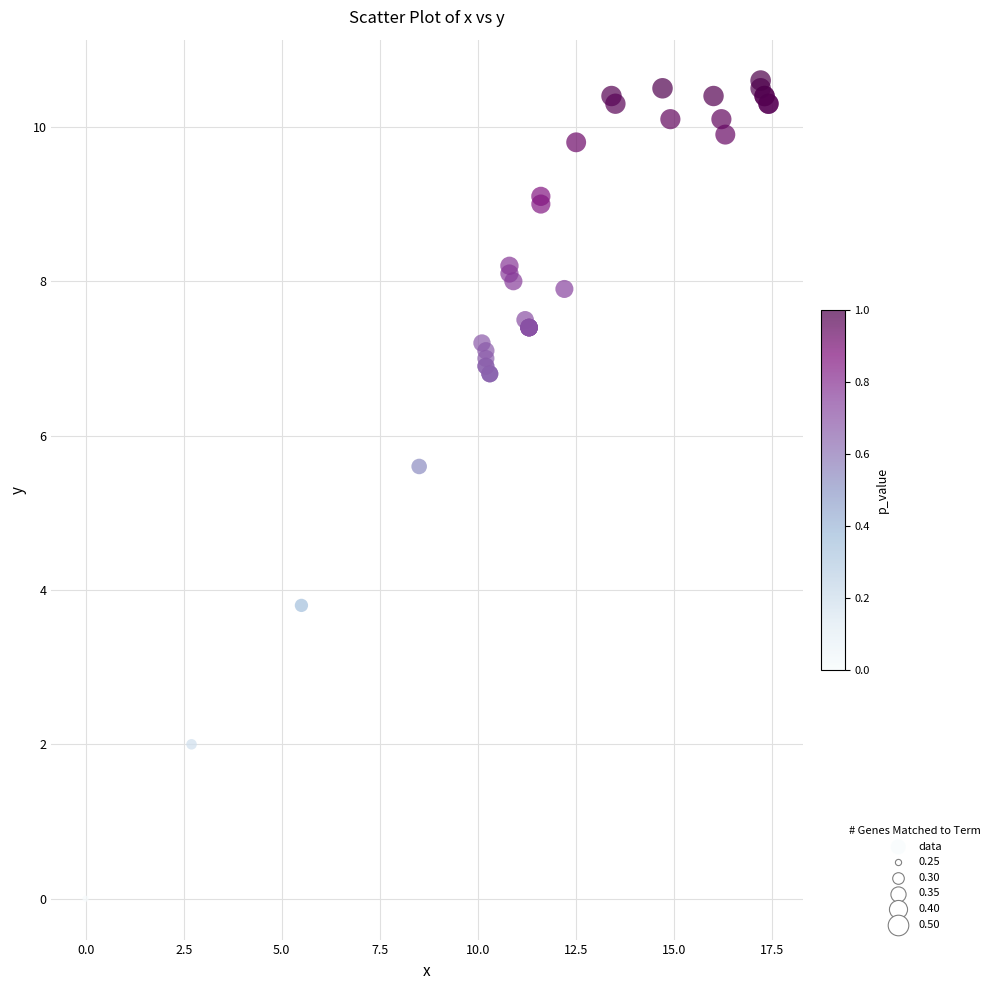

What Y value in the scatter plot is closest to 5?

5.6